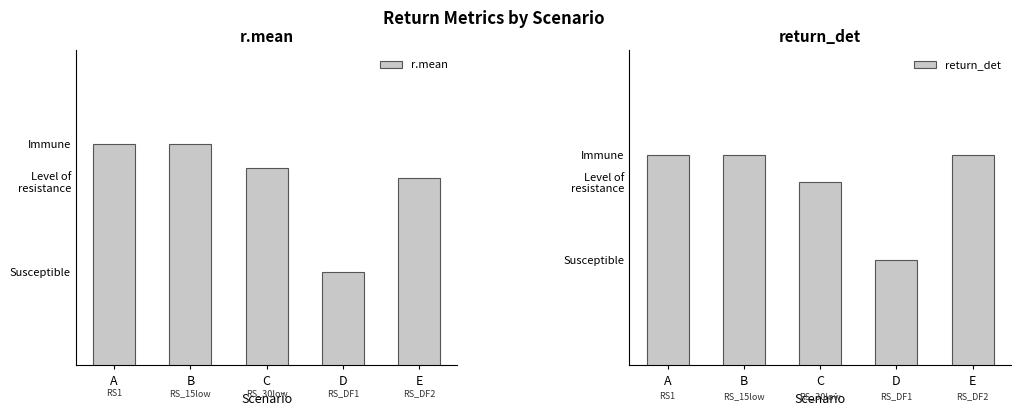

At how many categories does at least one series exceed 0?

5